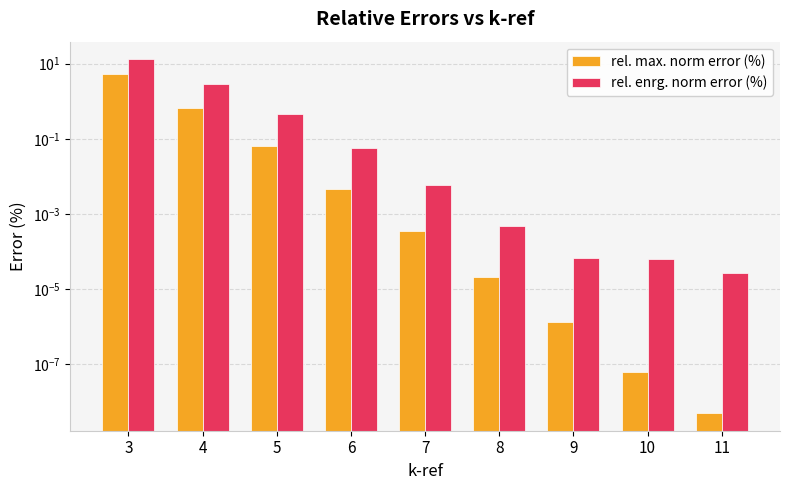

At how many categories does at least one series exceed 0?

9